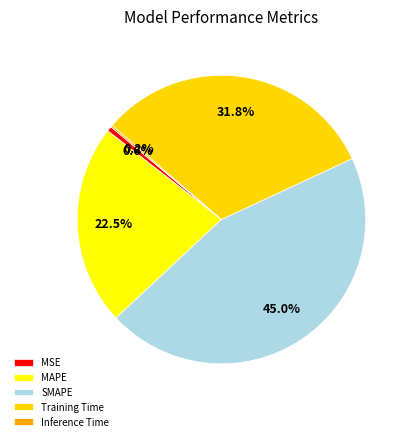

To the nearest percent, what percentage of the pie is MAPE?

23%